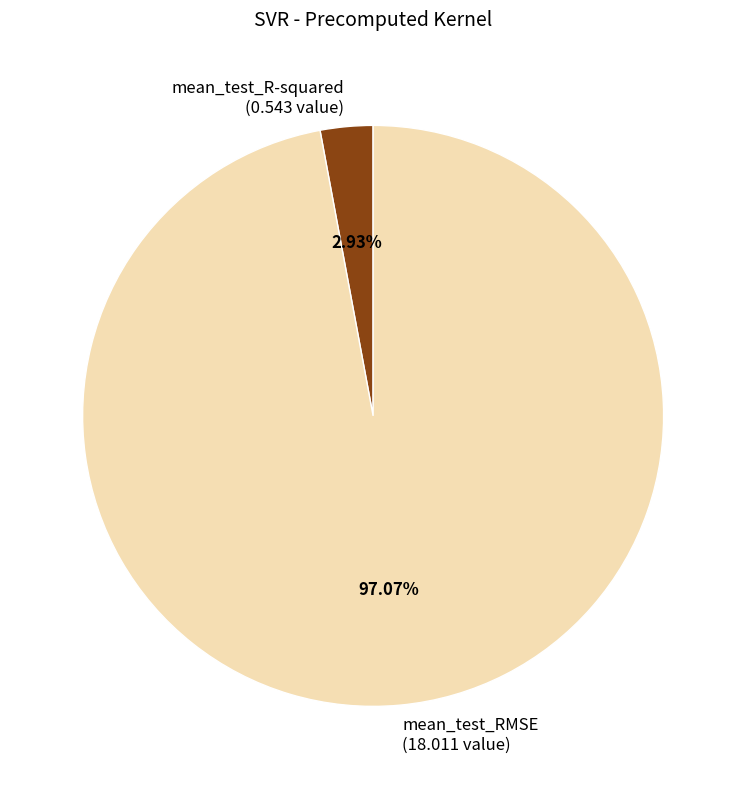

Combined, what portion of the pie is mean_test_R-squared and mean_test_RMSE?

100.0%